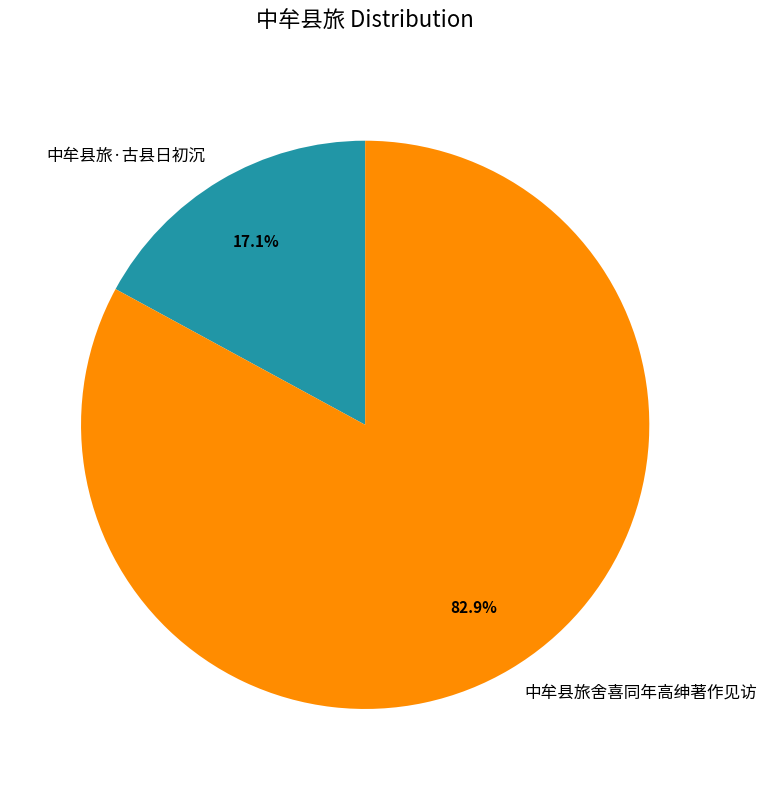

Count the number of slices in the pie.

2